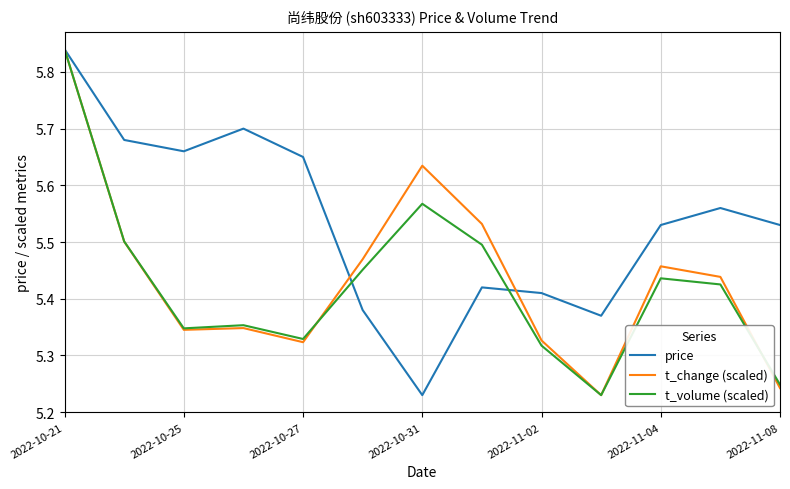

At which label does t_change (scaled) reach its minimum?

9